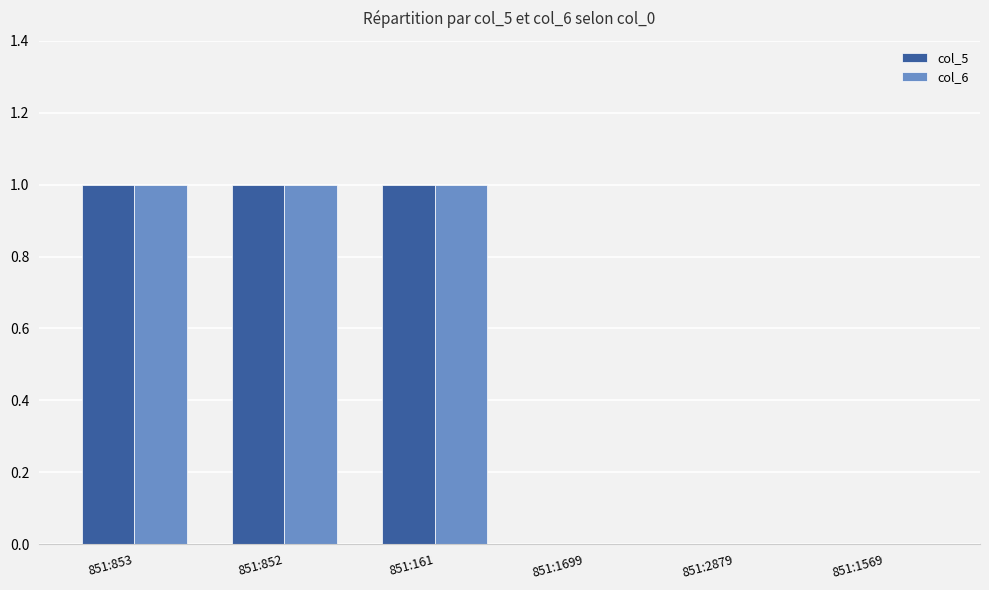

How many series are shown in this chart?

2